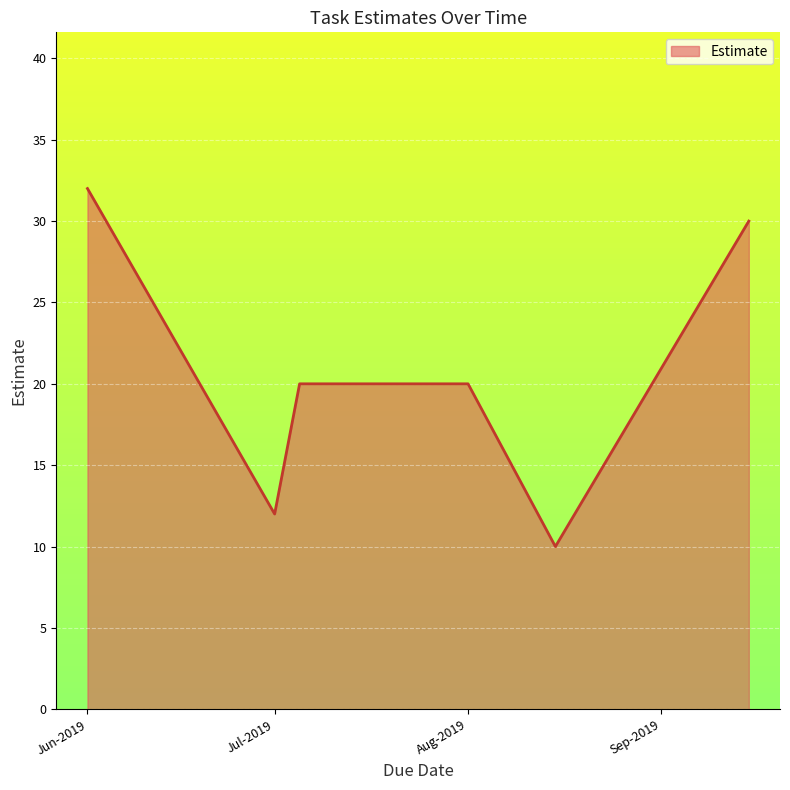

What is the smallest value displayed?

10